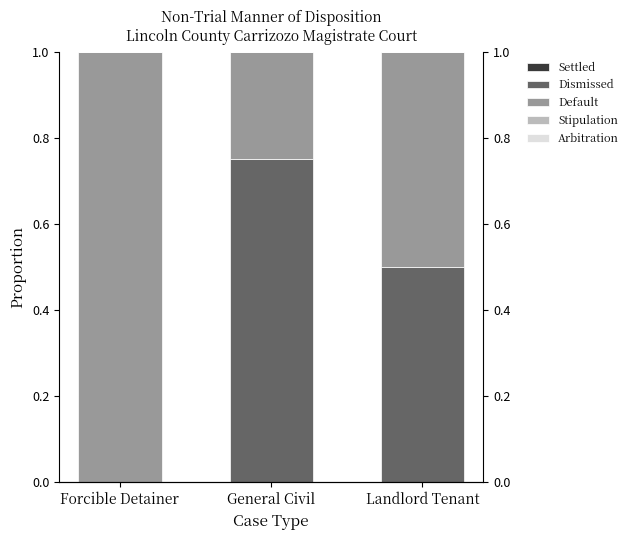

Reading left to right, transcribe all the data shown in this chart.

Settled: Forcible Detainer=0.0	General Civil=0.0	Landlord Tenant=0.0
Dismissed: Forcible Detainer=0.0	General Civil=0.8	Landlord Tenant=0.5
Default: Forcible Detainer=1.0	General Civil=0.2	Landlord Tenant=0.5
Stipulation: Forcible Detainer=0.0	General Civil=0.0	Landlord Tenant=0.0
Arbitration: Forcible Detainer=0.0	General Civil=0.0	Landlord Tenant=0.0